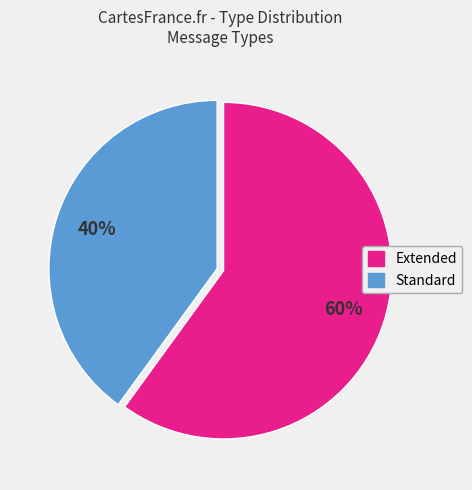

Approximately how many times larger is the value at Standard compared to Extended?

0.7